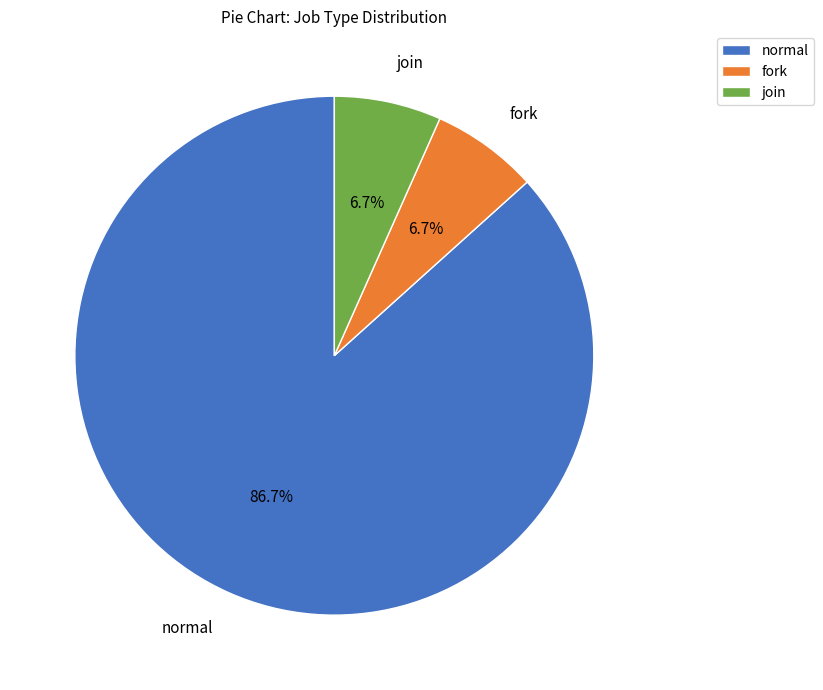

What is the largest slice in the pie chart?

normal